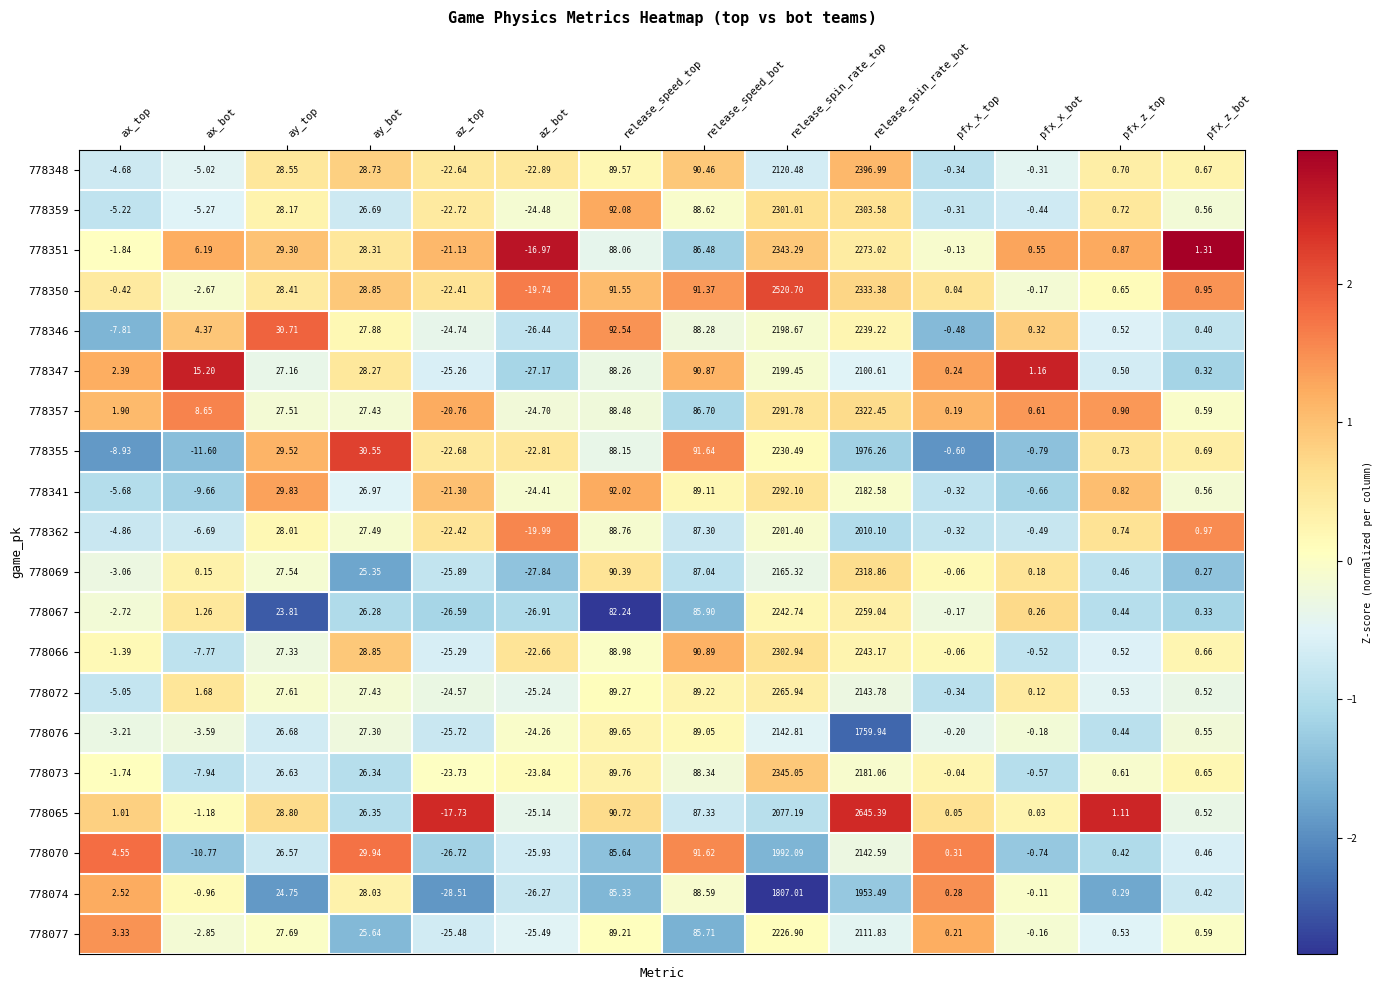

Which series has the largest total across all categories?

778350